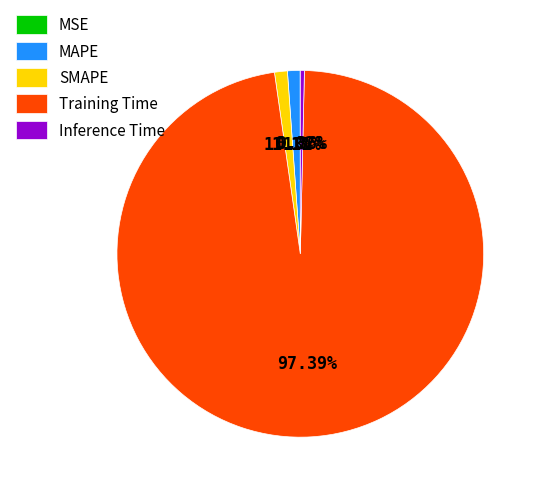

Do Training Time and MAPE together represent more than half of the pie?

Yes